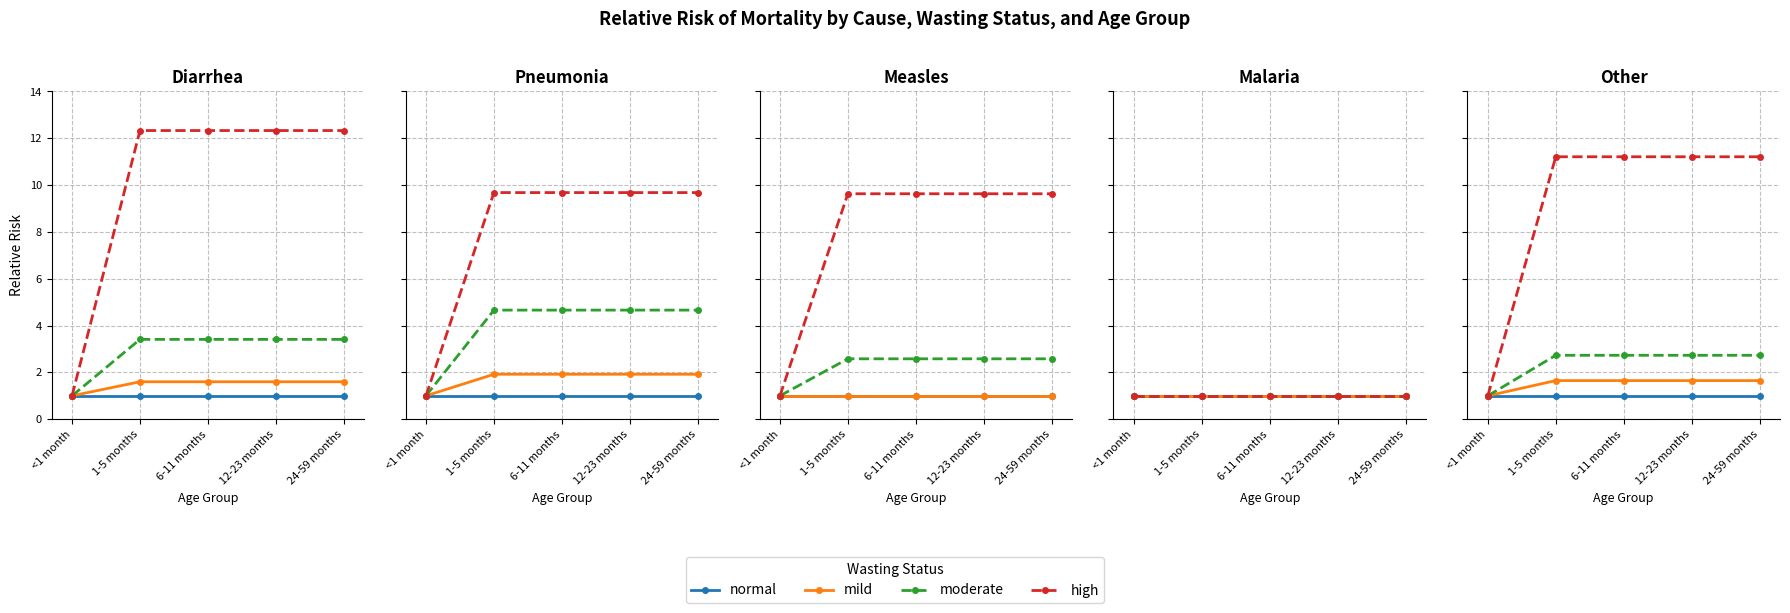

What are all the series names shown in the legend?

normal, mild, moderate, high